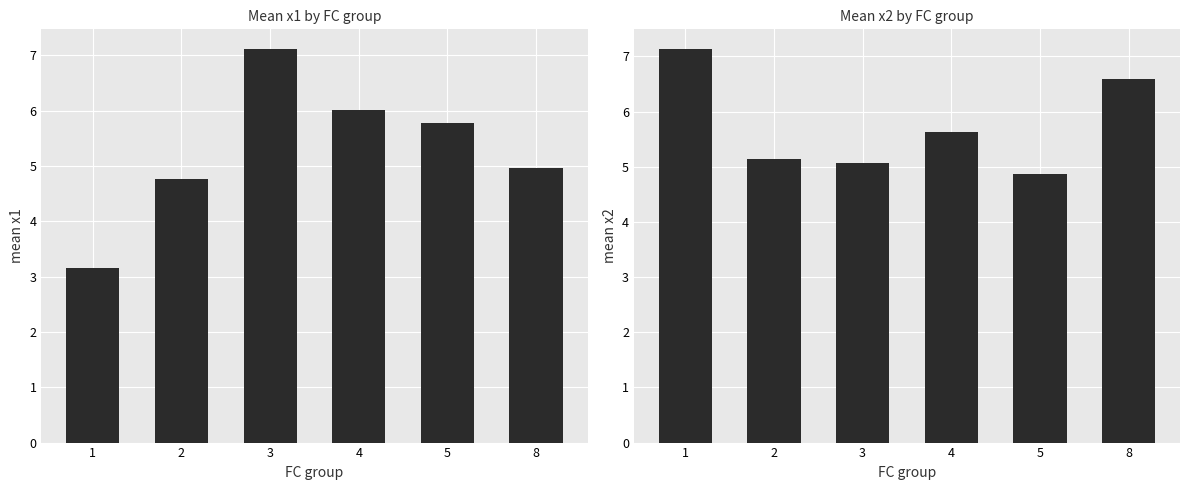

Reading right to left, list all the values displayed in this chart.

mean x1: 8=5.0	5=5.8	4=6.0	3=7.1	2=4.8	1=3.1
mean x2: 8=6.6	5=4.9	4=5.6	3=5.1	2=5.1	1=7.1